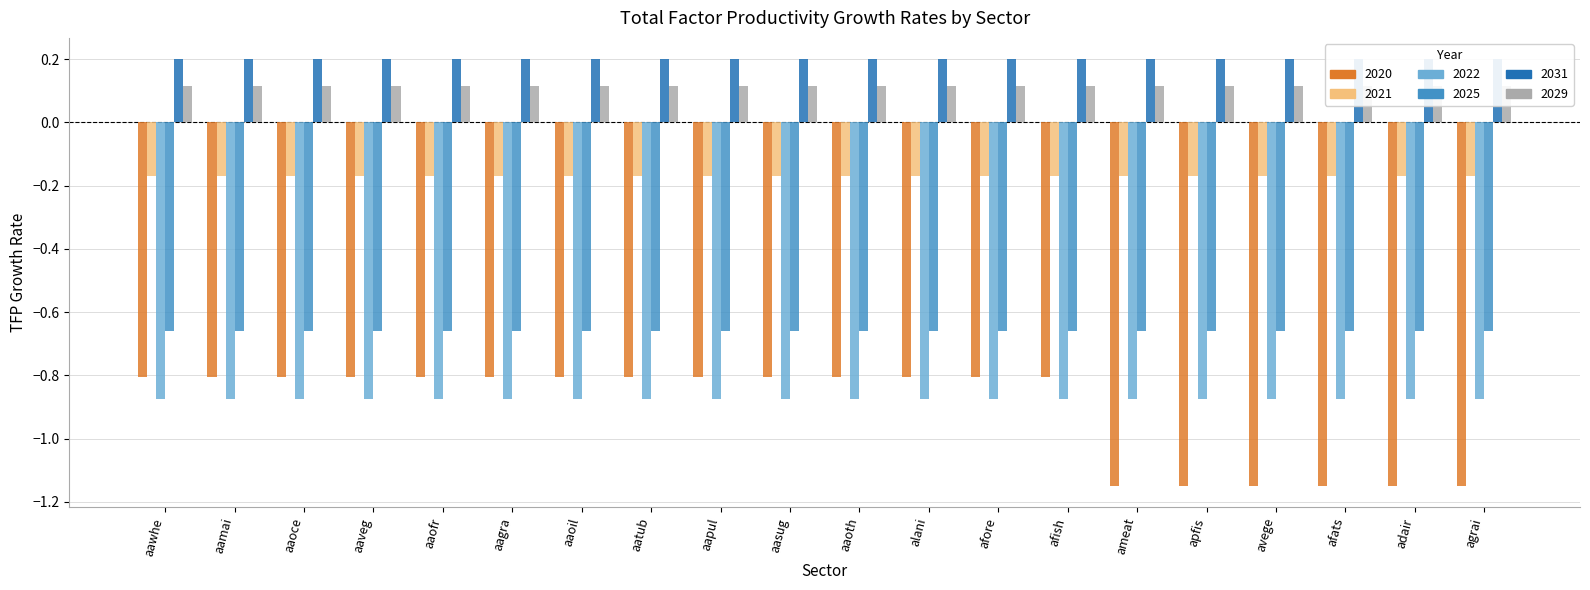

What is the label of the 14th bar from the right?

aaoil